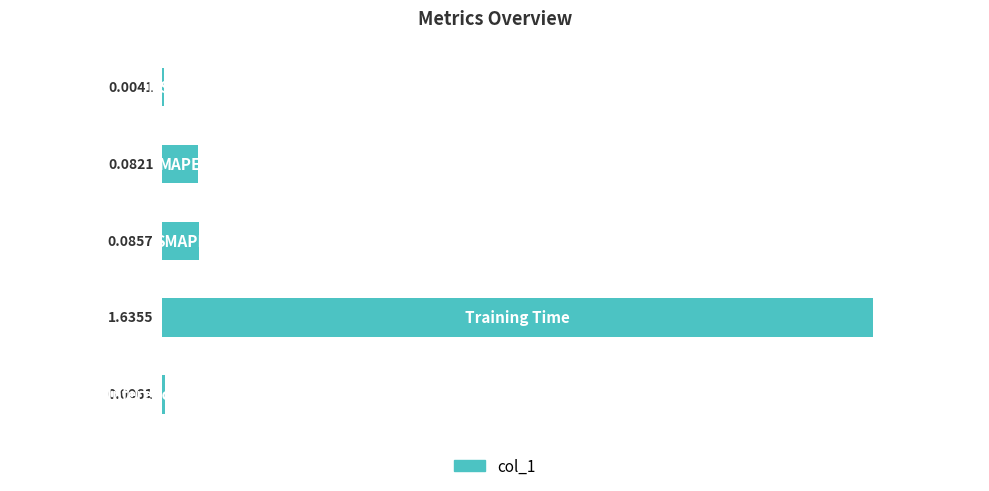

What is the difference between the second highest and minimum values?

0.1